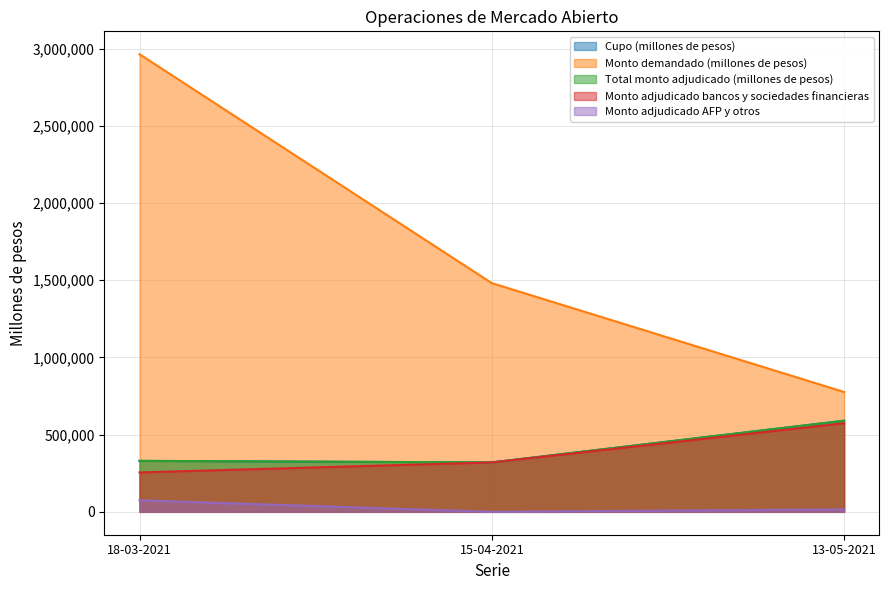

Reading right to left, list all the values displayed in this chart.

Cupo (millones de pesos): 13-05-2021=590000	15-04-2021=320000	18-03-2021=330000
Monto demandado (millones de pesos): 13-05-2021=776000	15-04-2021=1481000	18-03-2021=2963200
Total monto adjudicado (millones de pesos): 13-05-2021=590000	15-04-2021=320000	18-03-2021=330000
Monto adjudicado bancos y sociedades financieras: 13-05-2021=574000	15-04-2021=320000	18-03-2021=255200
Monto adjudicado AFP y otros: 13-05-2021=16000	15-04-2021=0	18-03-2021=74800